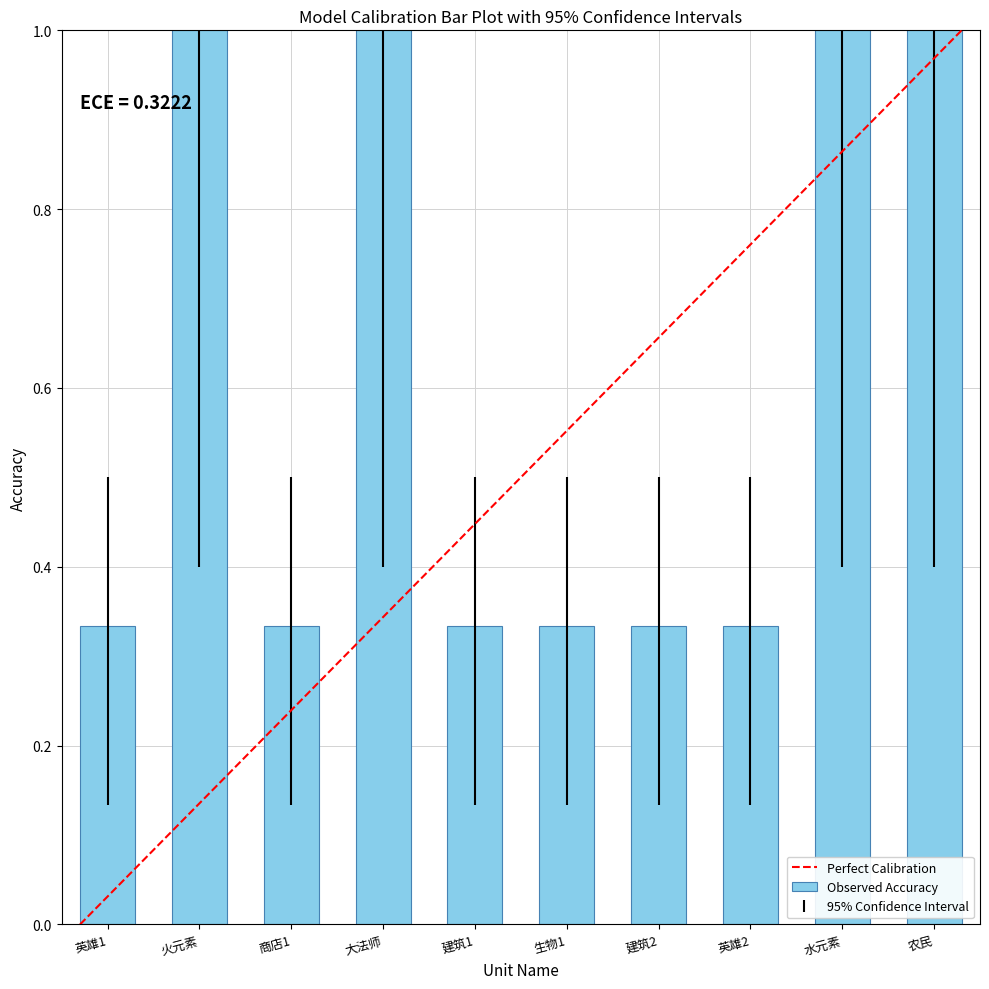

What is the maximum value shown in the chart?

1.0